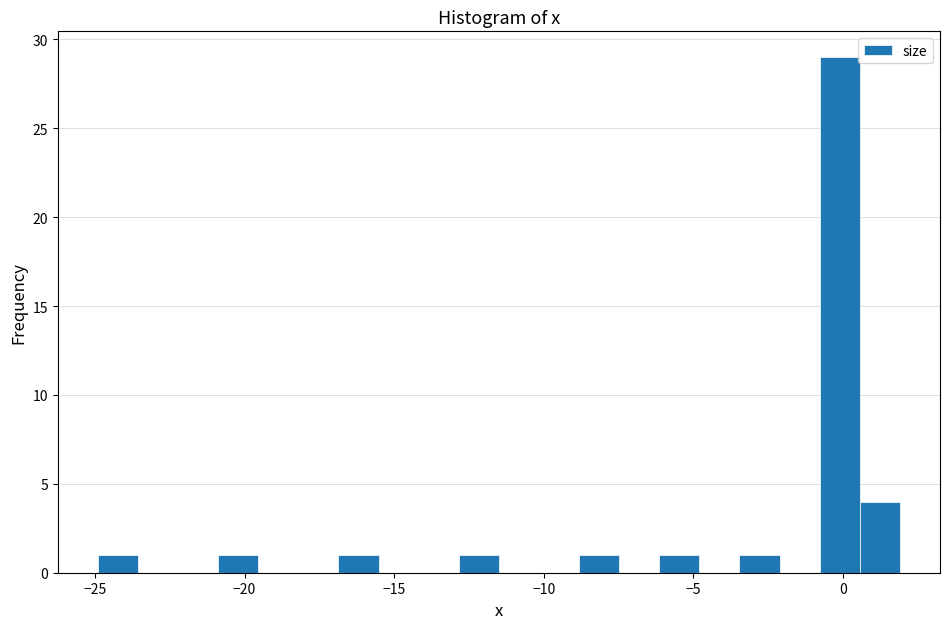

Read against the x-axis, roughly where is the centre of the tallest bar?

0.0